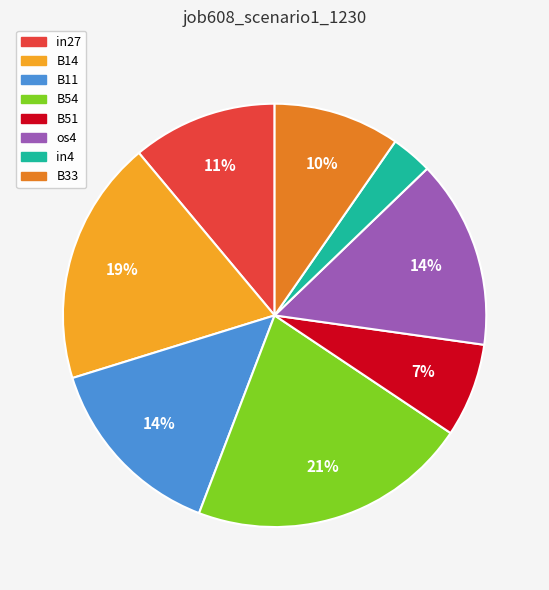

Which slice is the smallest?

in4